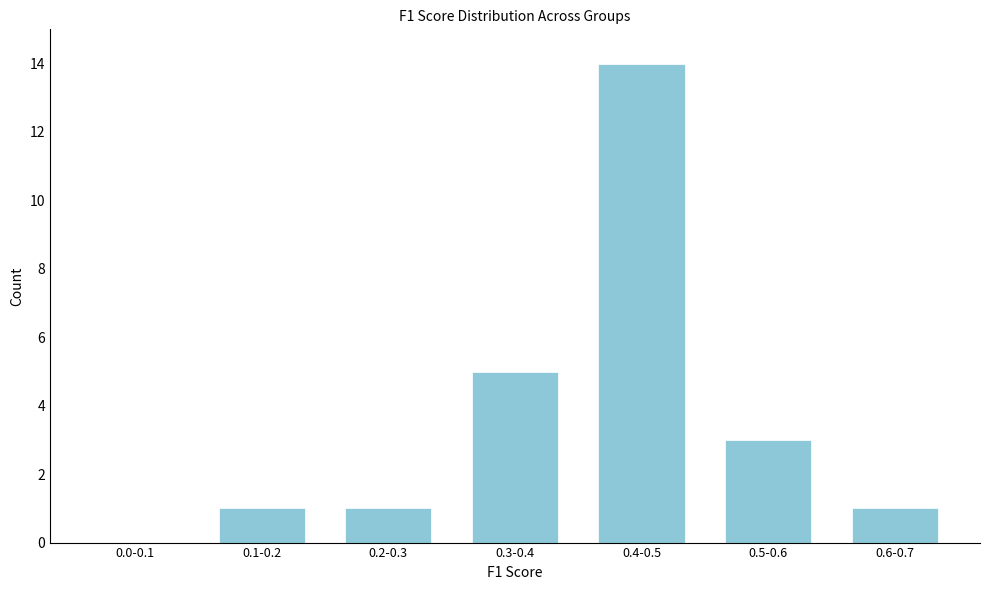

Reading left to right, list all the values displayed in this chart.

0.0-0.1=0	0.1-0.2=1	0.2-0.3=1	0.3-0.4=5	0.4-0.5=14	0.5-0.6=3	0.6-0.7=1